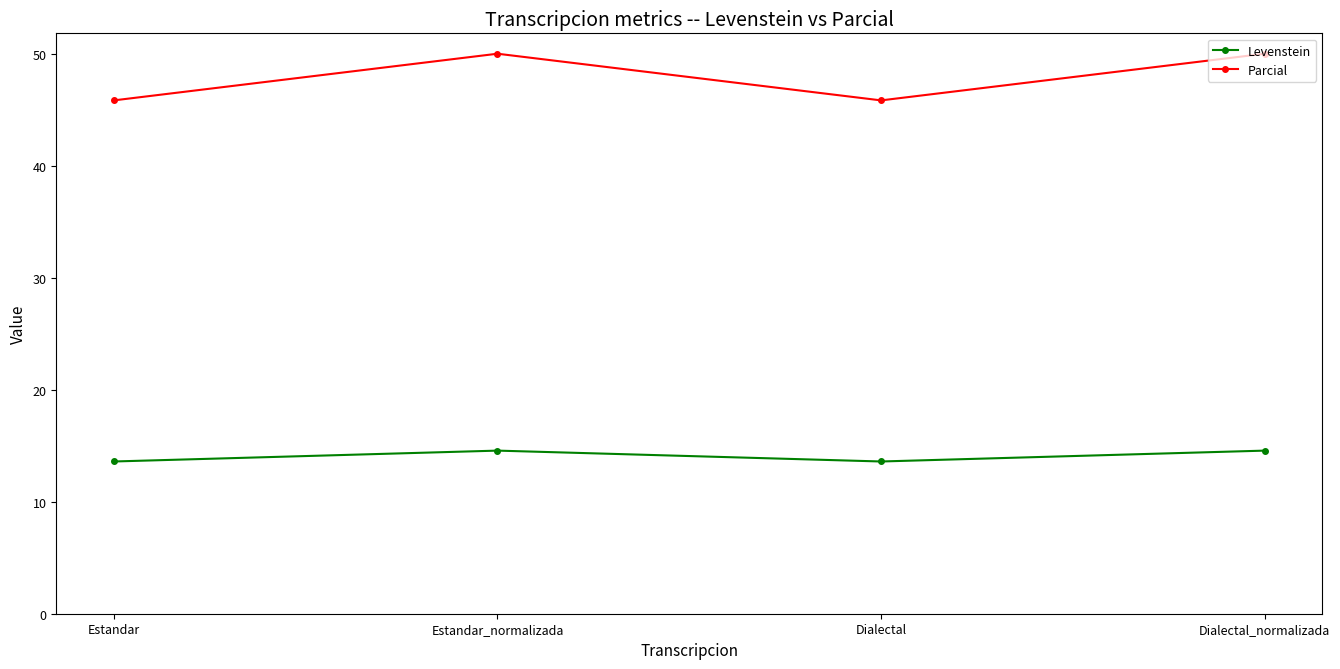

Rank the series by their average value, from highest to lowest.

Parcial, Levenstein